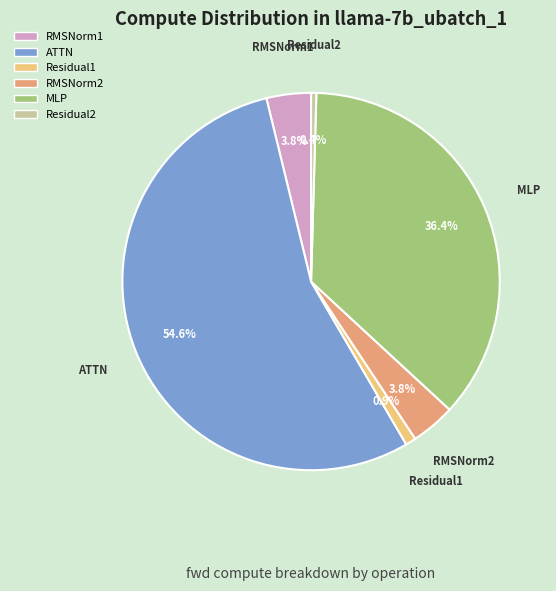

Between MLP and RMSNorm1, which is larger?

MLP